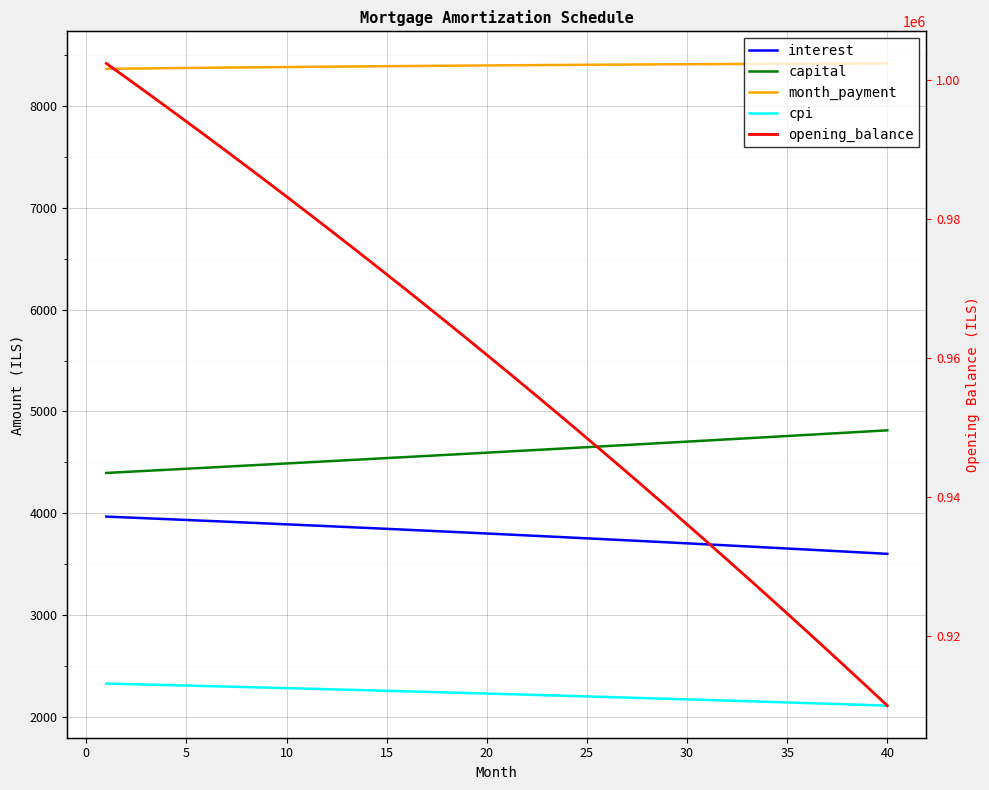

True or false: month_payment has more than 2 interior local peaks.

False